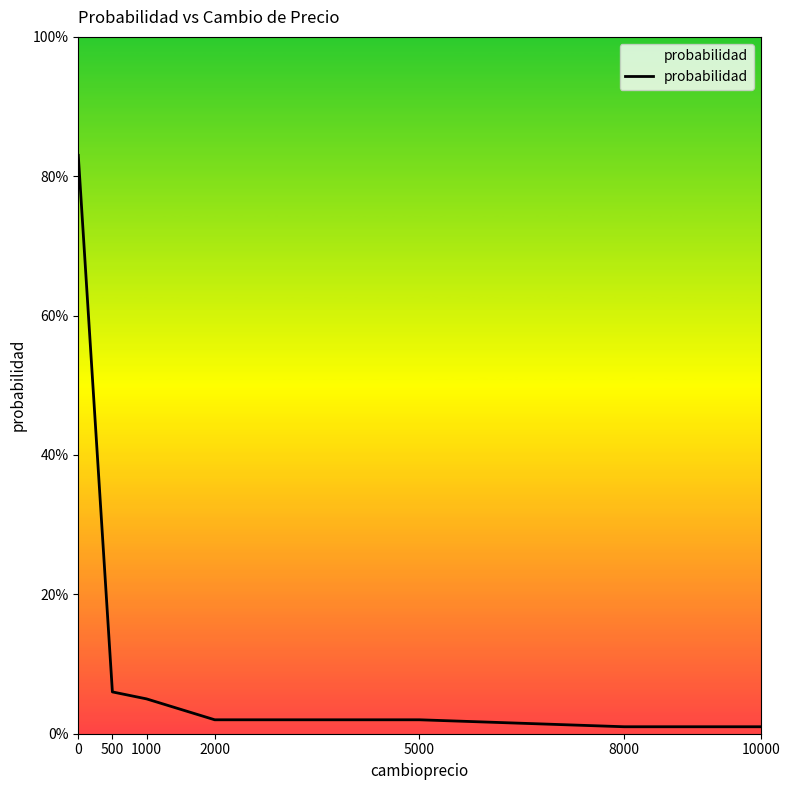

Is this an area chart (filled region under the line)?

Yes